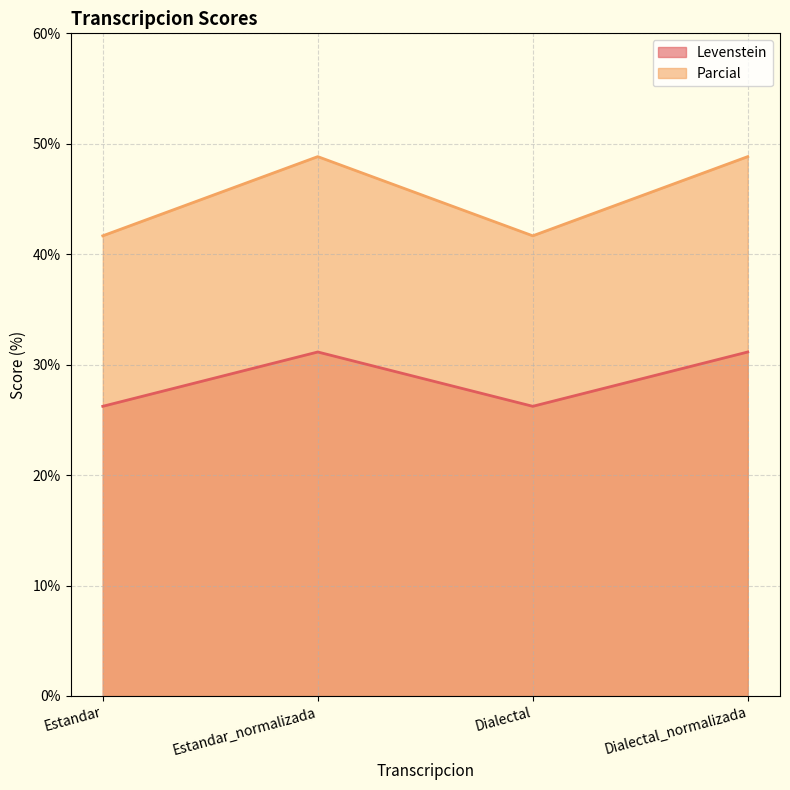

What position from the right is Dialectal?

2